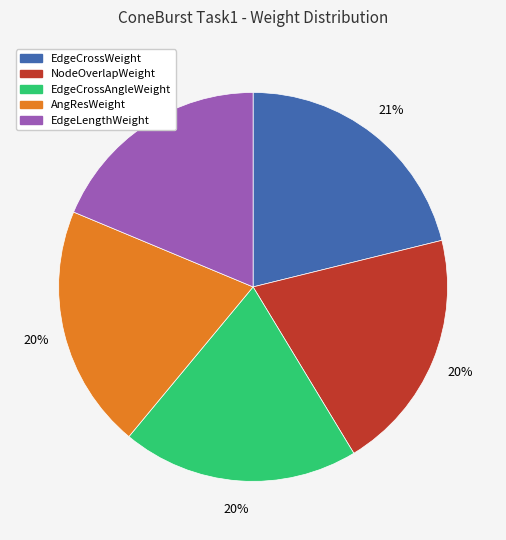

To the nearest percent, what is the difference between the largest and smallest slice percentages?

2%